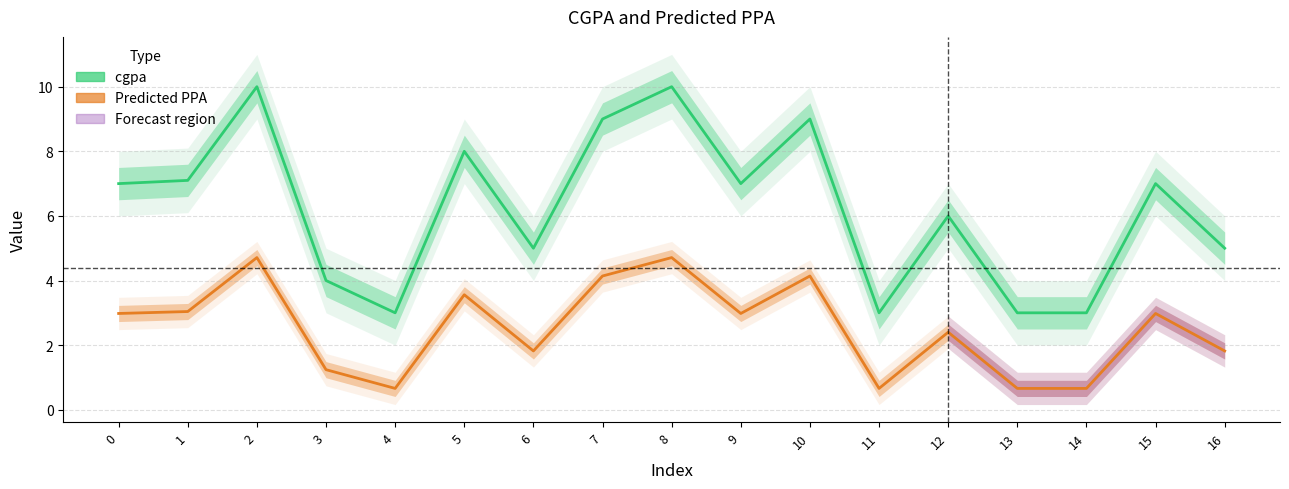

At how many categories does at least one series exceed 6?

9